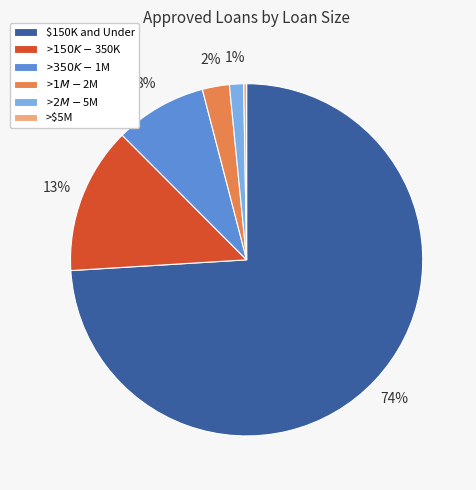

To the nearest percent, what is the average slice percentage?

17%